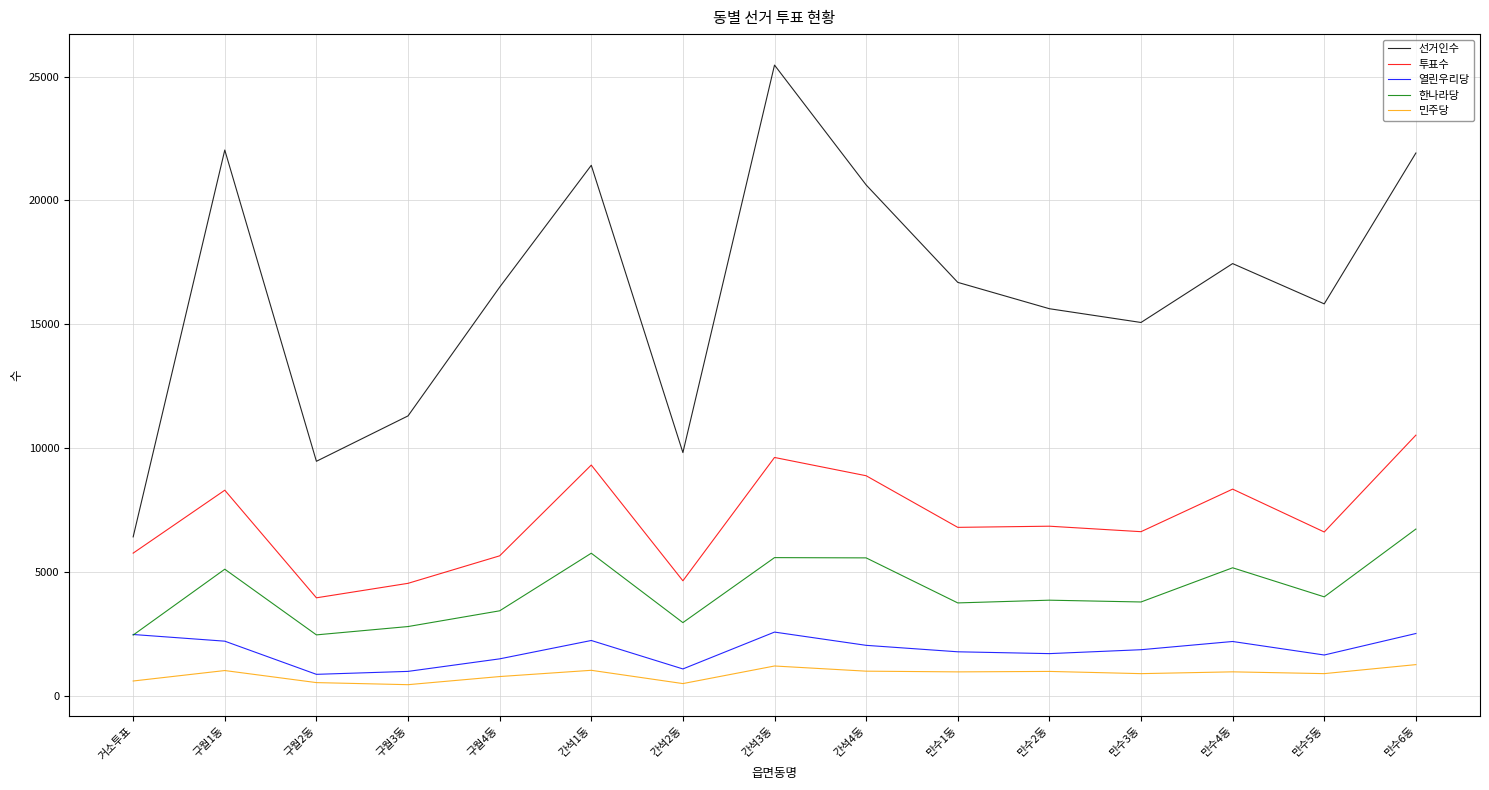

Where does the 투표수 series first go above 6797?

구월1동